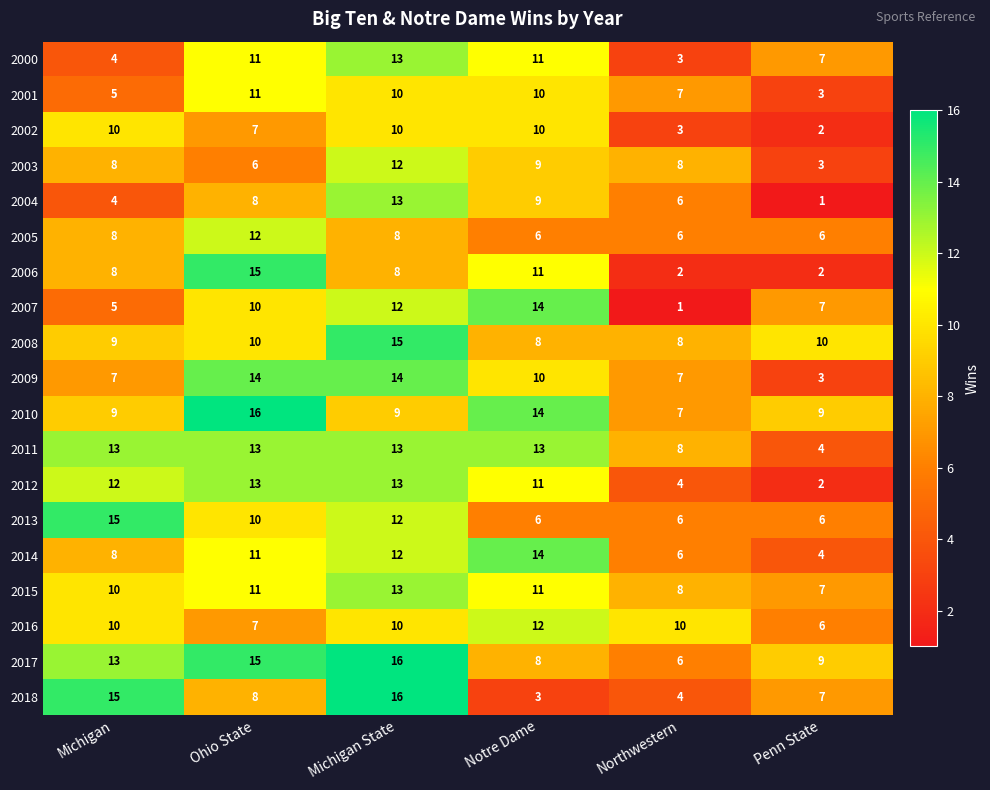

At which label is 2014 closest to 9?

Michigan